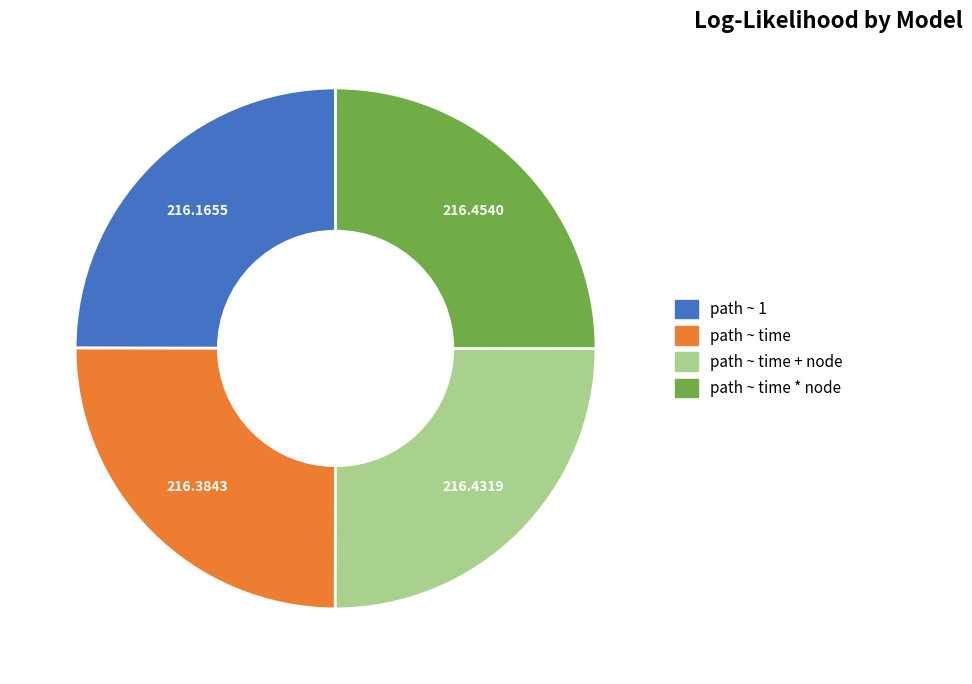

Is there any slice that represents more than half of the pie?

No